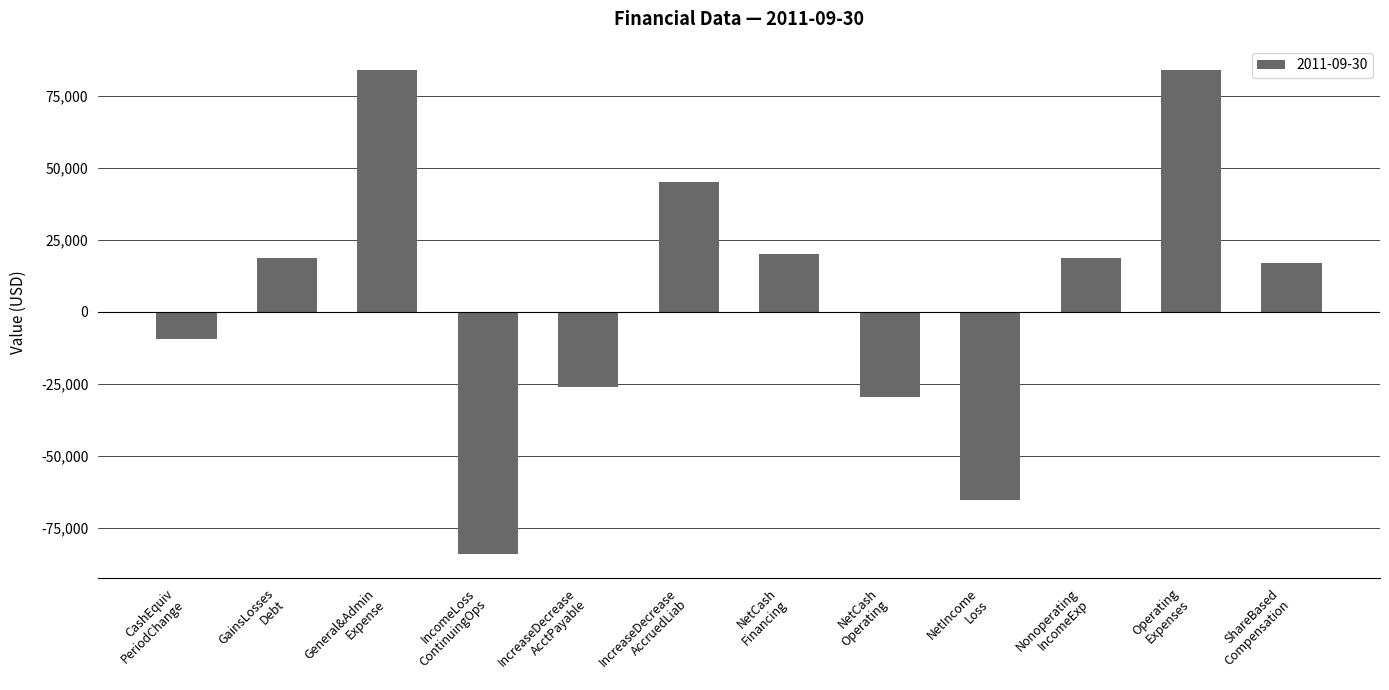

What is the minimum value shown in the chart?

-83913